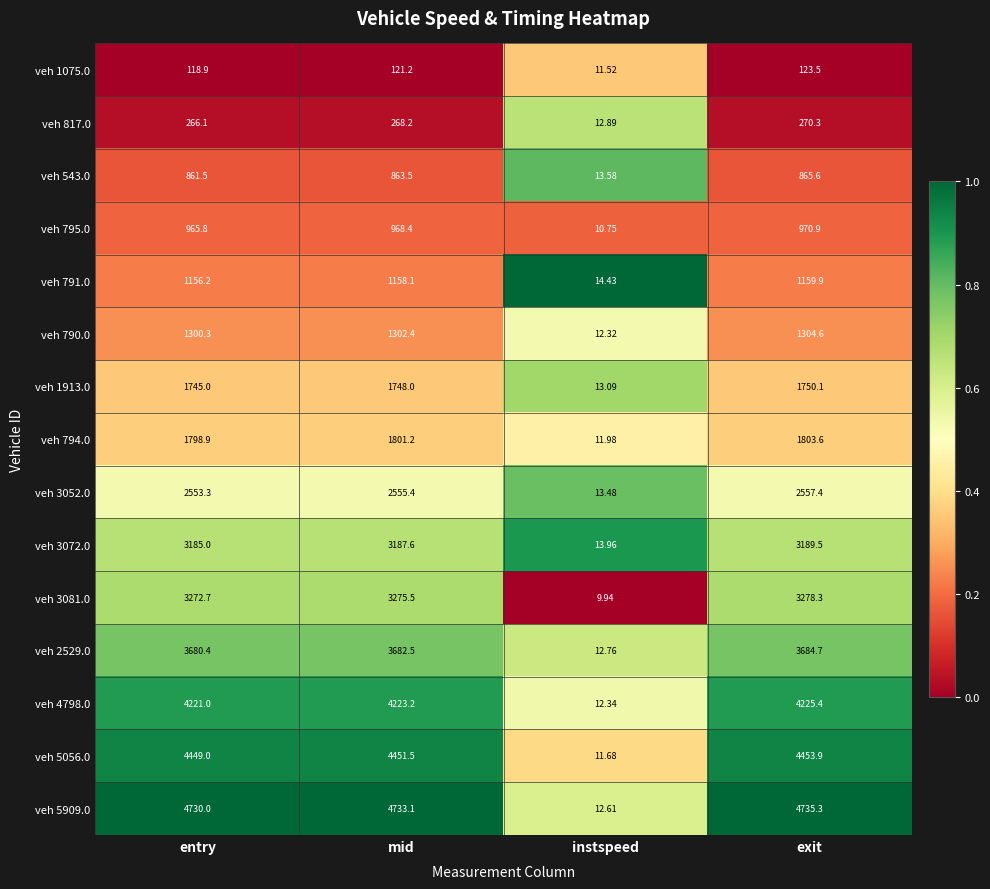

Which series has the largest range (max minus min)?

veh 5909.0